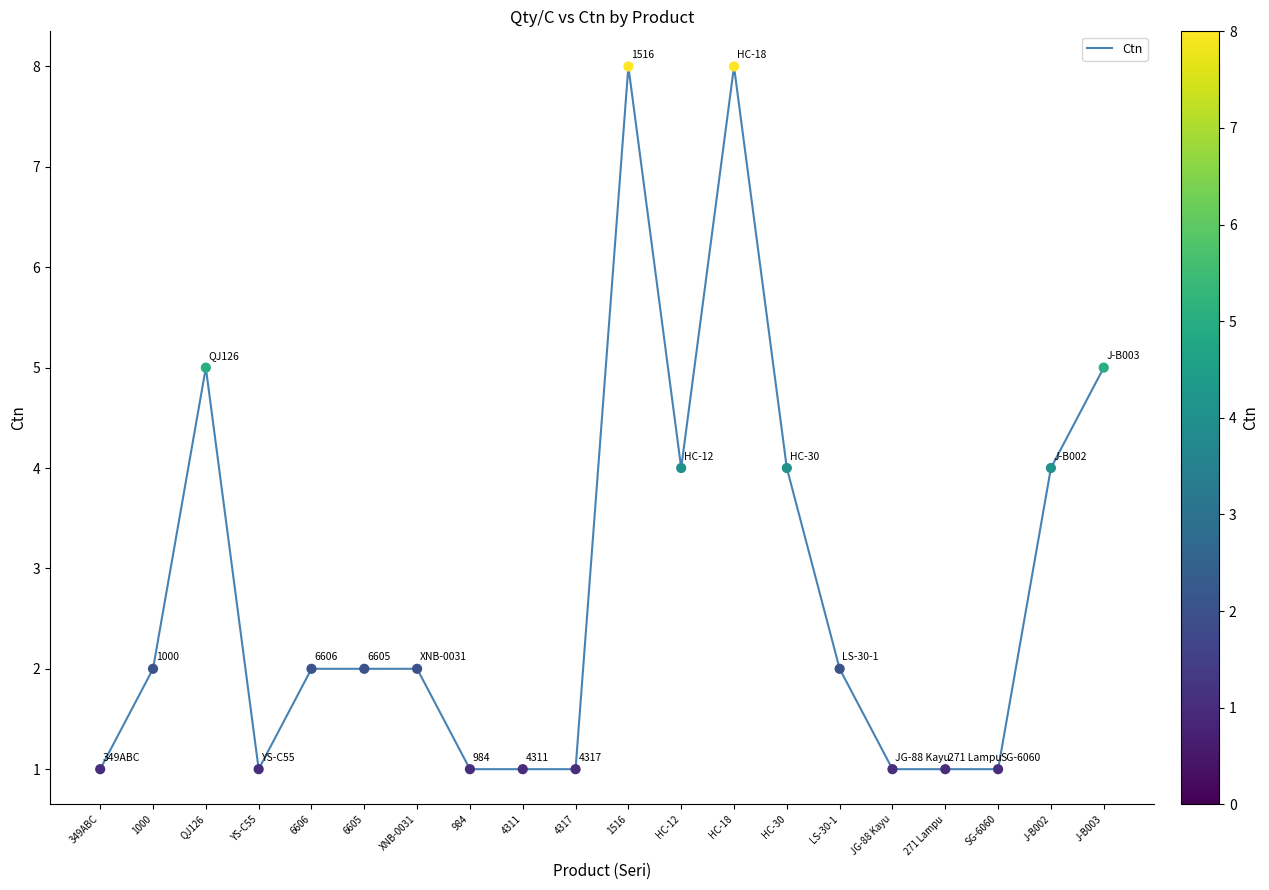

Between LS-30-1 and HC-12, which is larger?

HC-12